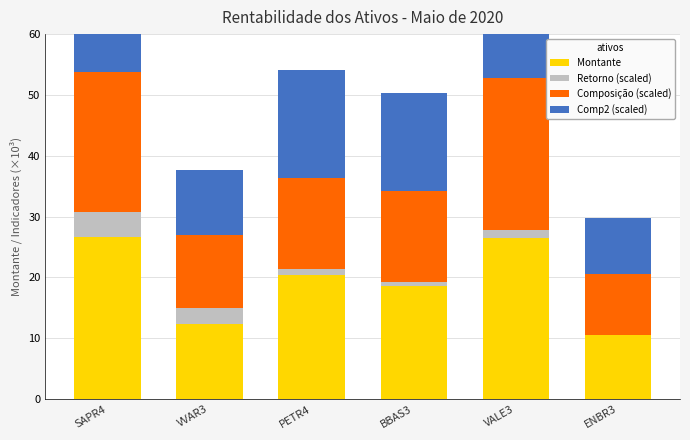

What is the label of the 1st bar from the right?

ENBR3